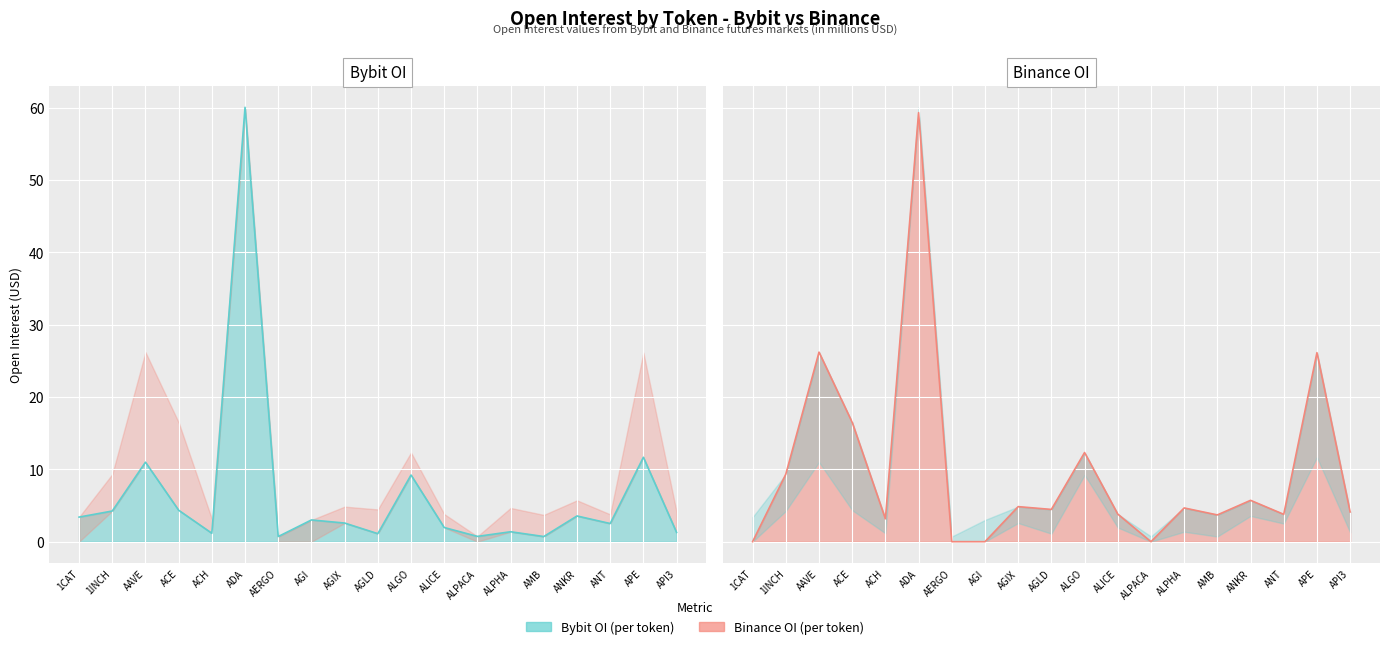

Rank the series at AMB from lowest to highest value.

Bybit_OI, Binance_OI